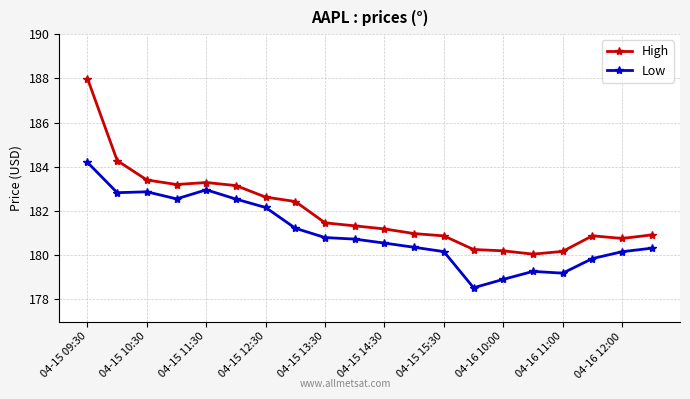

What is the highest value of the High series?

188.0